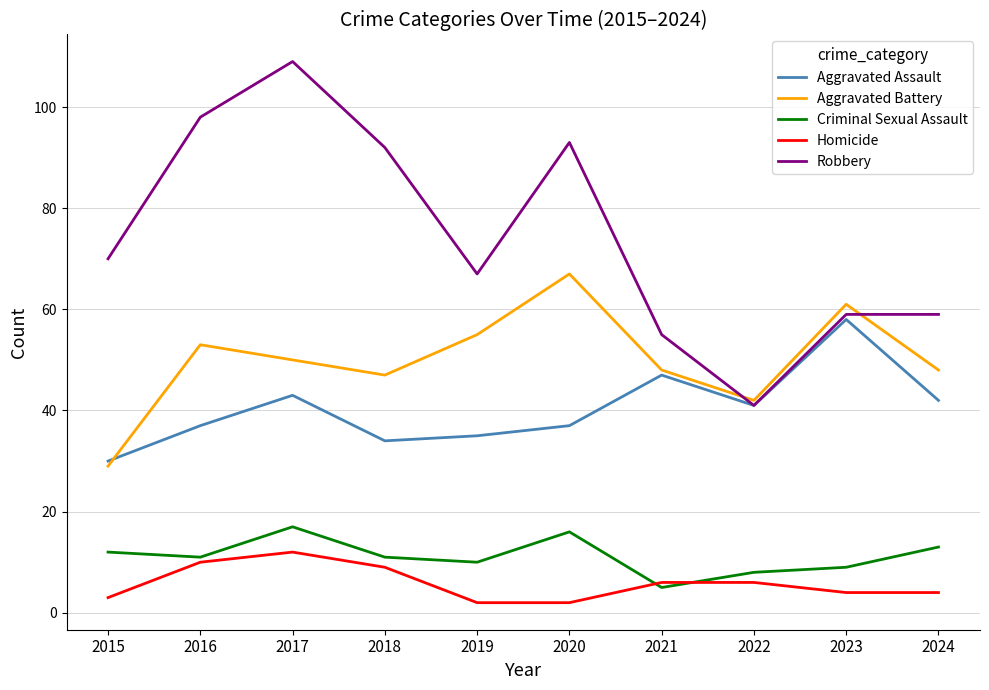

What is the difference between the second highest and minimum values in the Aggravated Battery series?

32